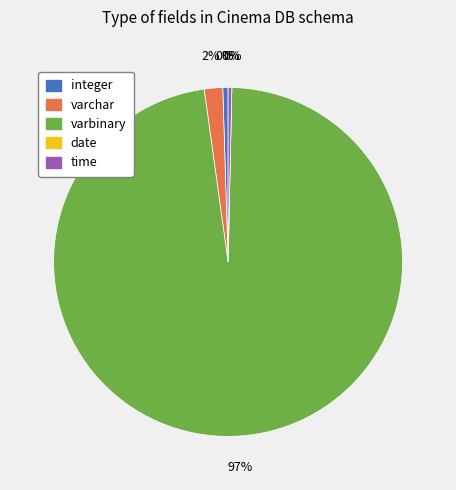

Which slice is the largest?

varbinary